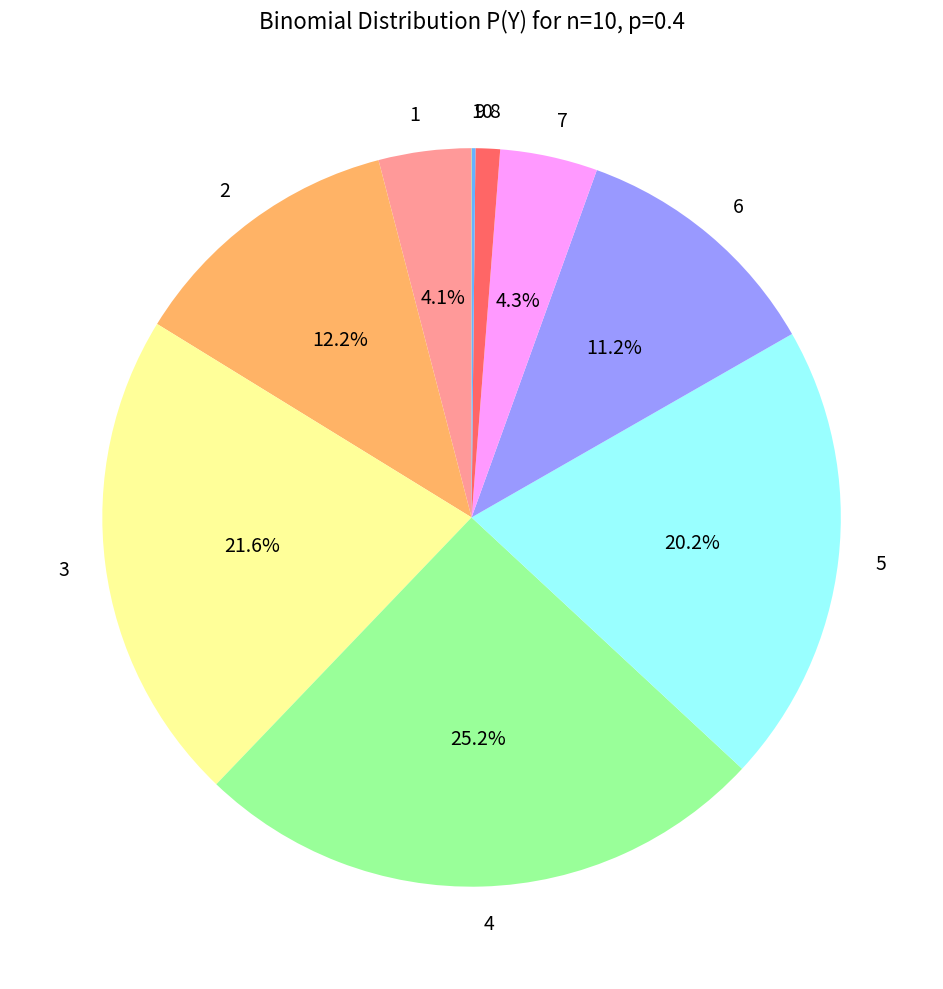

Combined, do 6 and 7 account for over 50%?

No